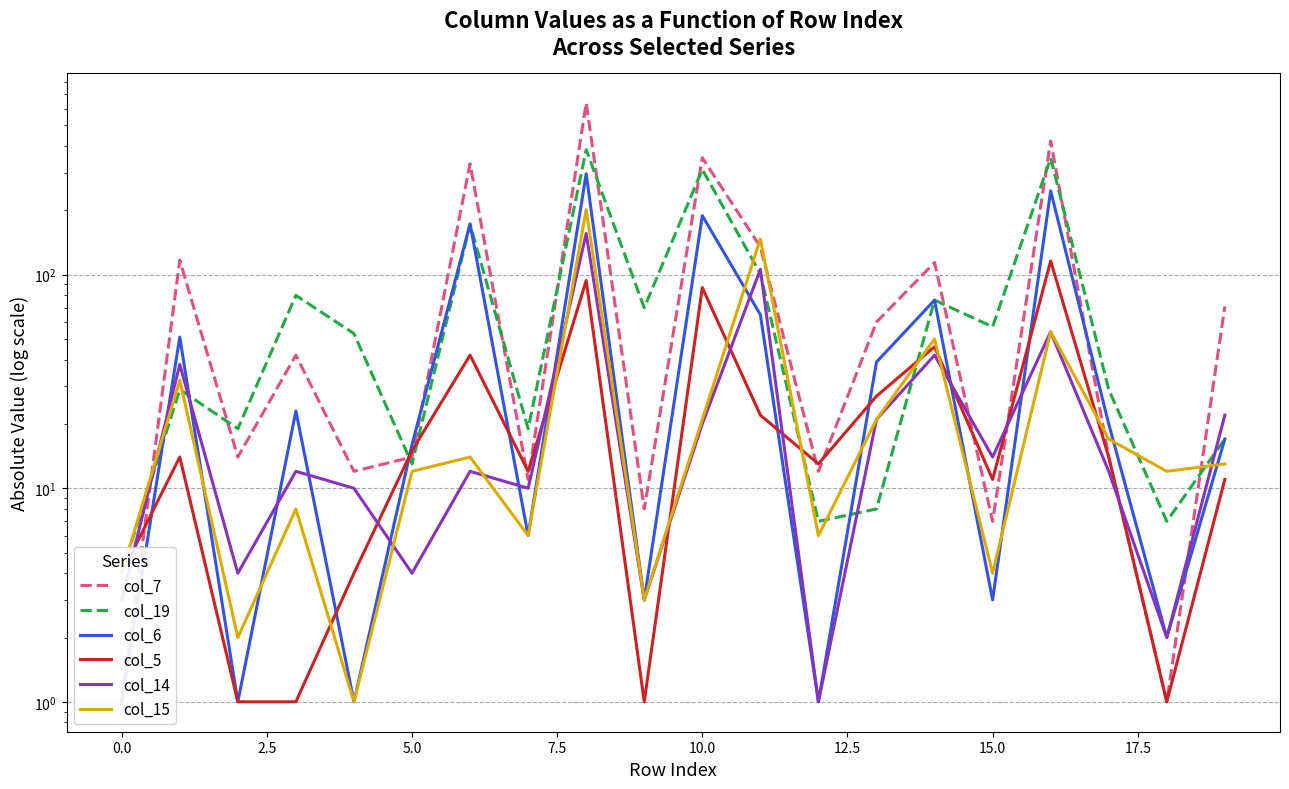

What position from the left is 16?

17